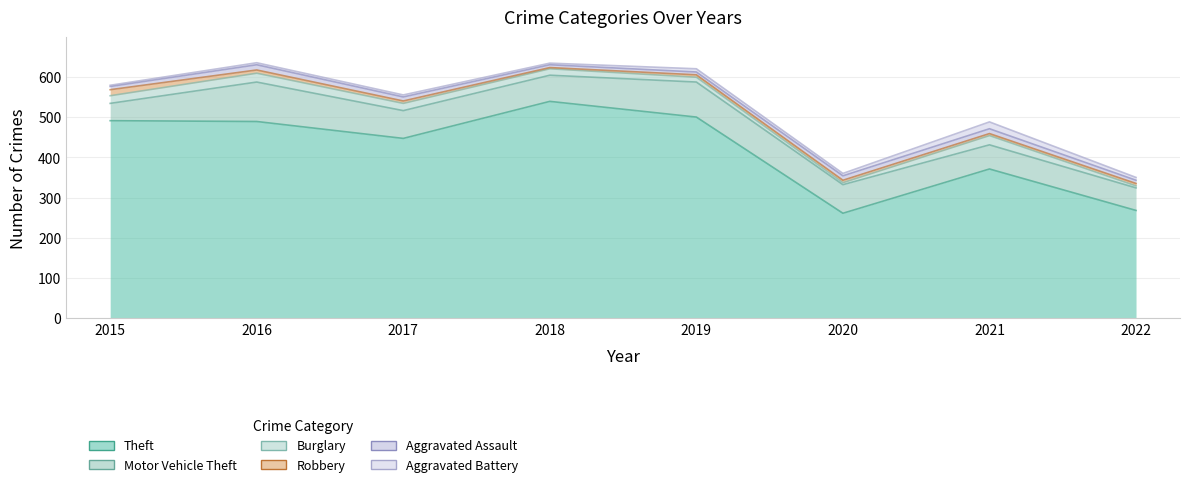

True or false: Aggravated Assault and Motor Vehicle Theft intersect in this chart.

False